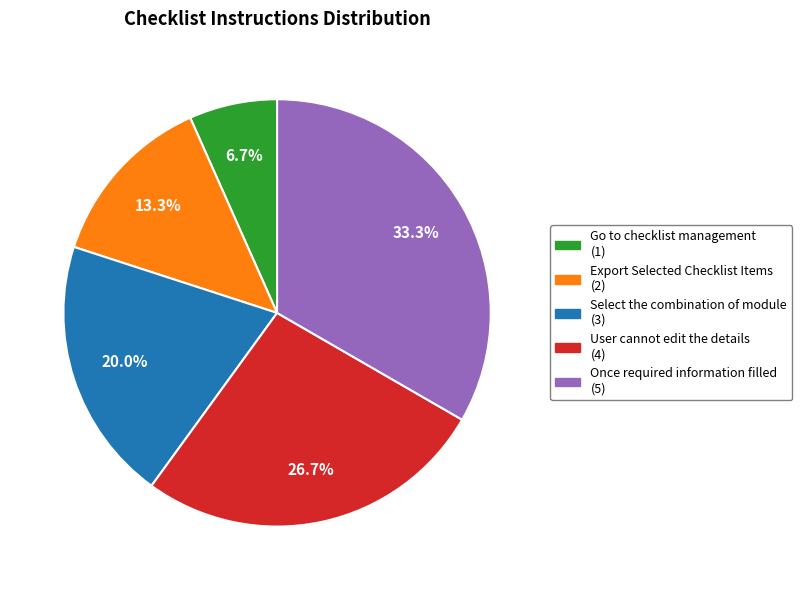

The Go to checklist management slice represents 7% of the pie. True or false?

True